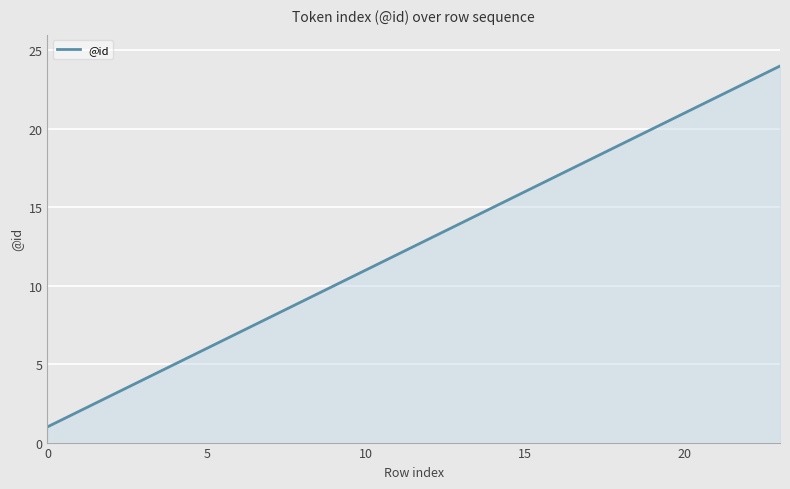

What is the difference between the maximum and minimum values?

23.0